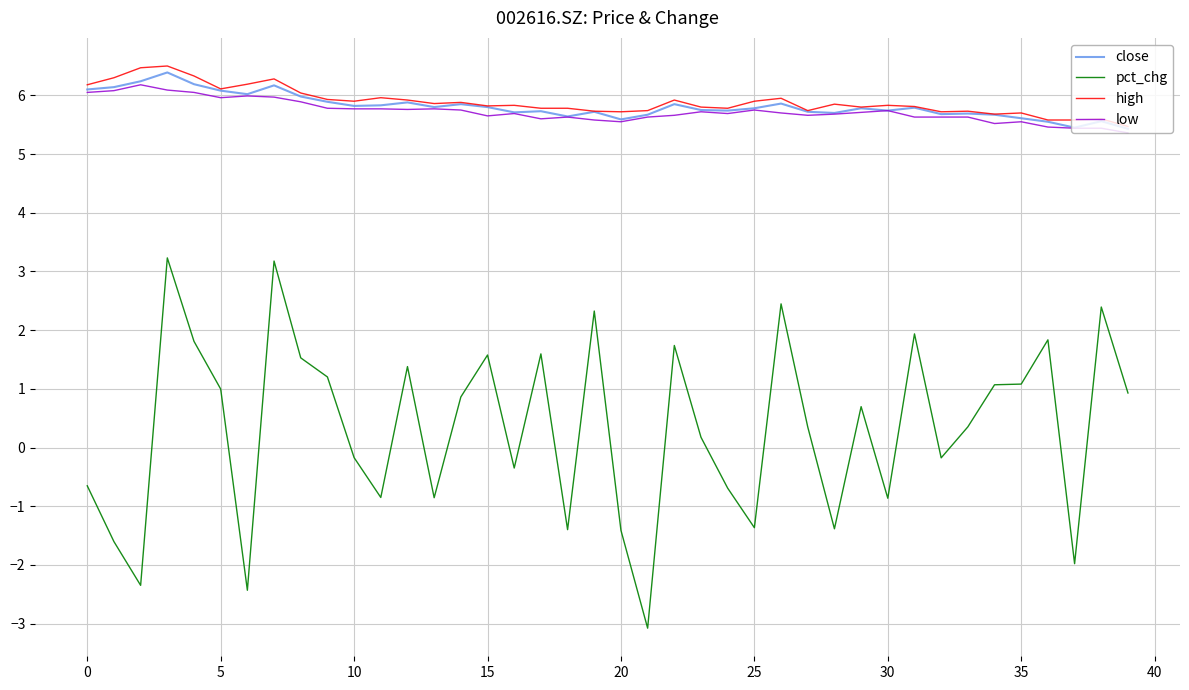

Which series has the largest range (max minus min)?

pct_chg